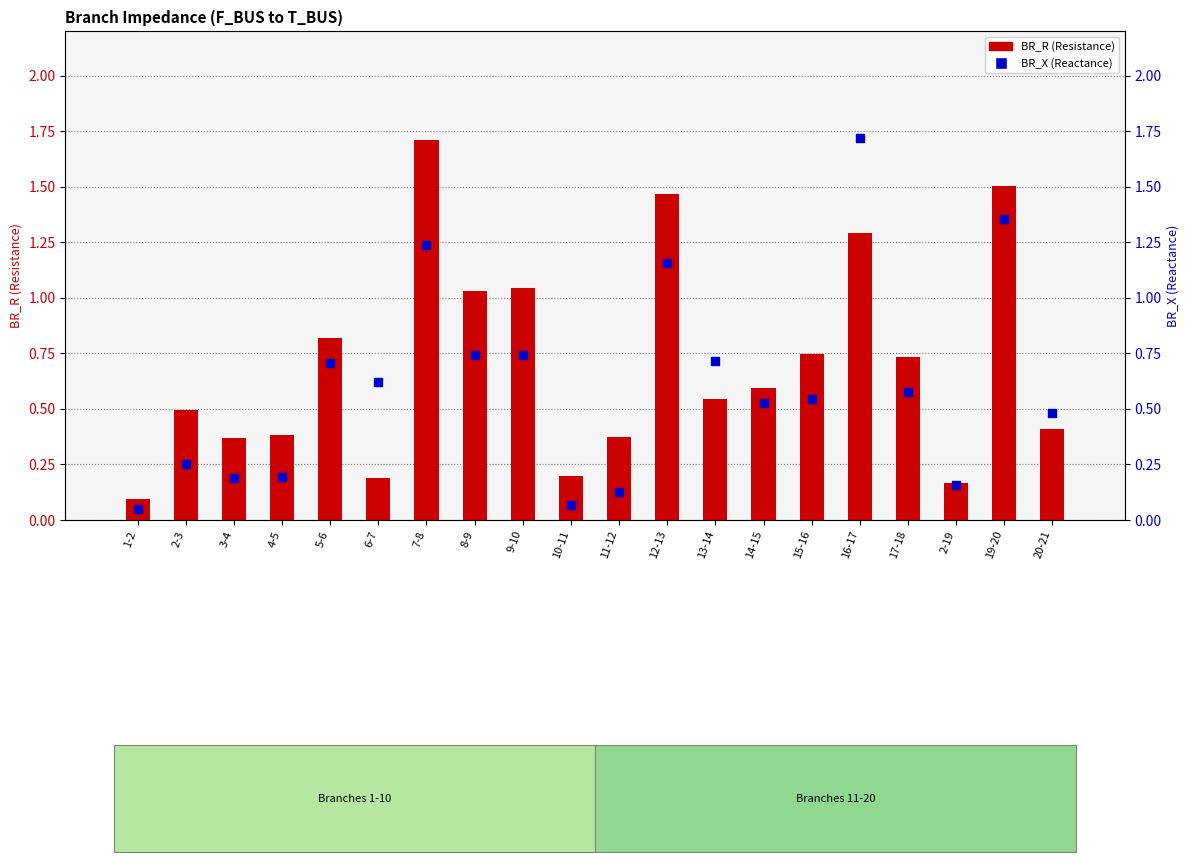

Which series contains the highest Y value?

BR_X (Reactance)